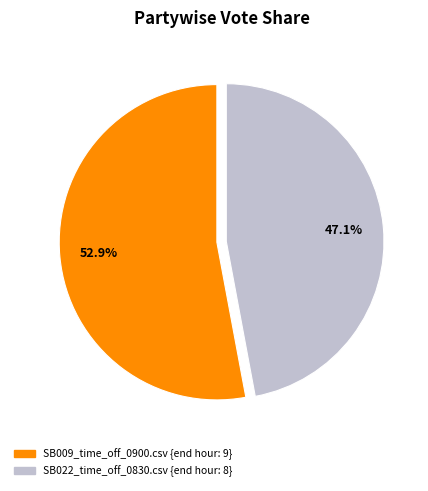

To the nearest percent, what is the average slice percentage?

50%